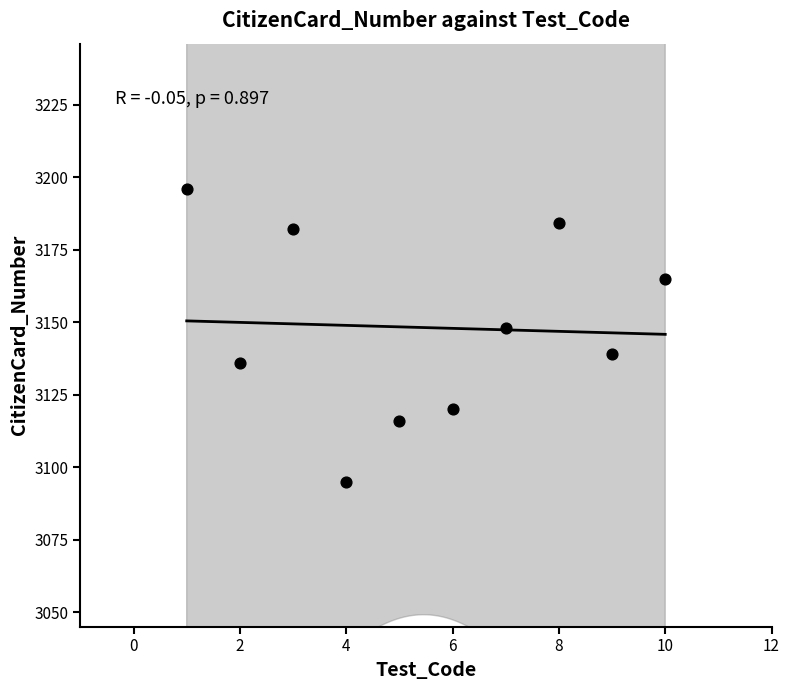

What is the average Y value?

3148